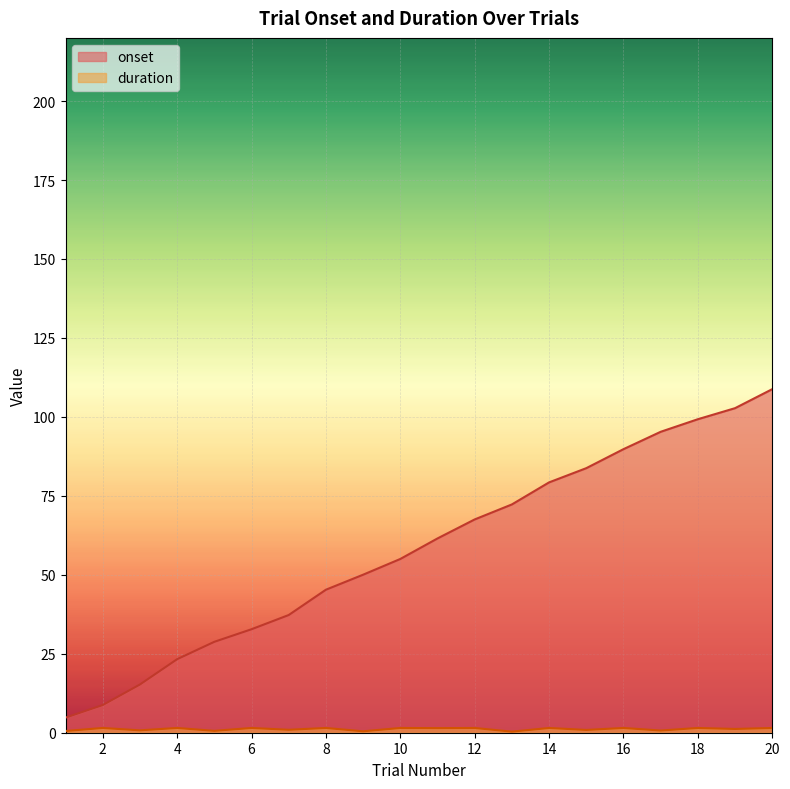

Reading left to right, extract all data points from this chart.

onset: 1=4.8	2=8.8	3=15.3	4=23.3	5=28.8	6=32.8	7=37.3	8=45.3	9=50.0	10=55.0	11=61.5	12=67.5	13=72.3	14=79.3	15=83.8	16=89.8	17=95.3	18=99.3	19=102.8	20=108.8
duration: 1=0.5	2=1.5	3=0.8	4=1.5	5=0.6	6=1.5	7=0.9	8=1.5	9=0.5	10=1.5	11=1.5	12=1.5	13=0.3	14=1.5	15=0.9	16=1.5	17=0.7	18=1.5	19=1.2	20=1.5